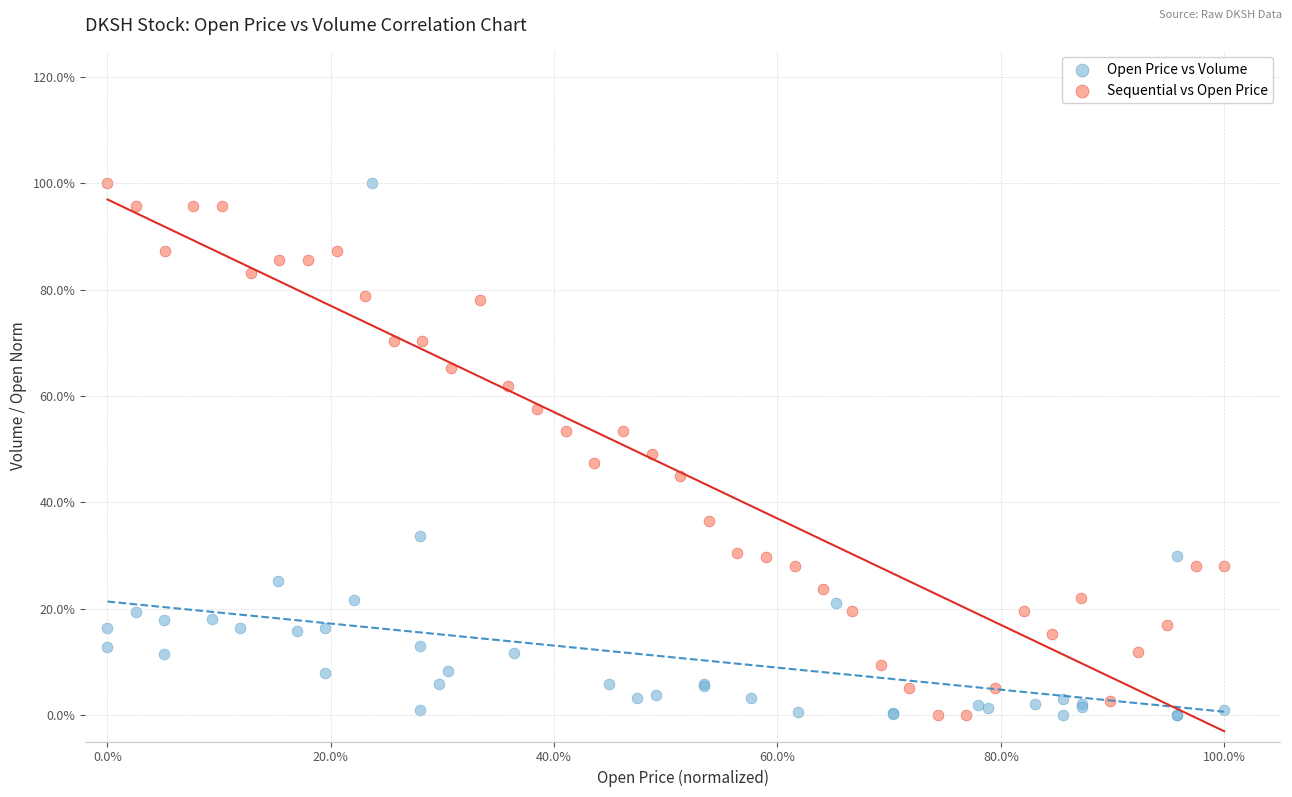

What are all the series names shown in the legend?

Open Price vs Volume, Sequential vs Open Price